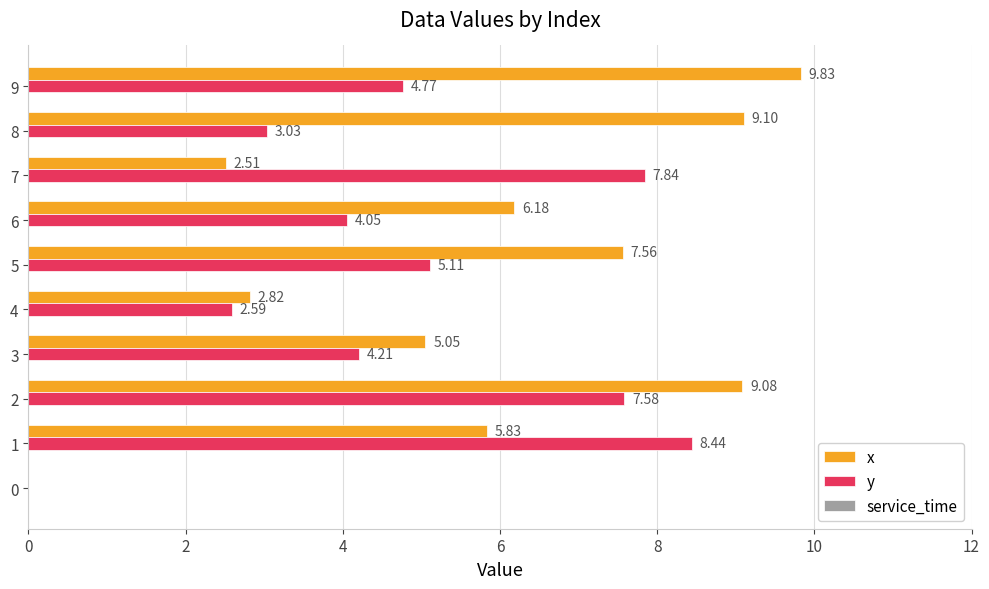

Which category has the highest value in the y series?

1